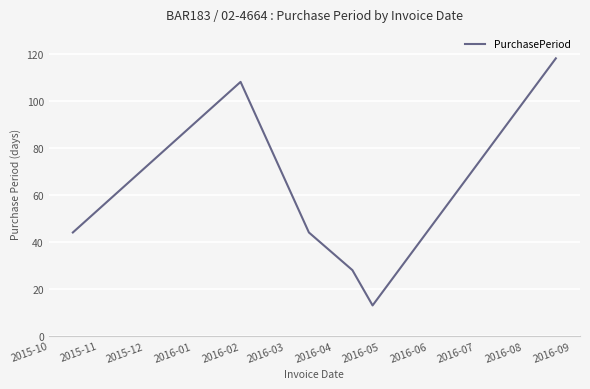

What is the smallest value displayed?

13